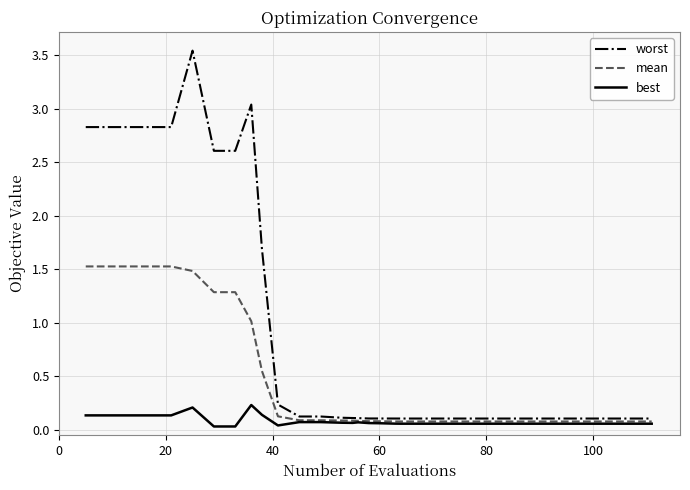

Which series has the largest total across all categories?

worst